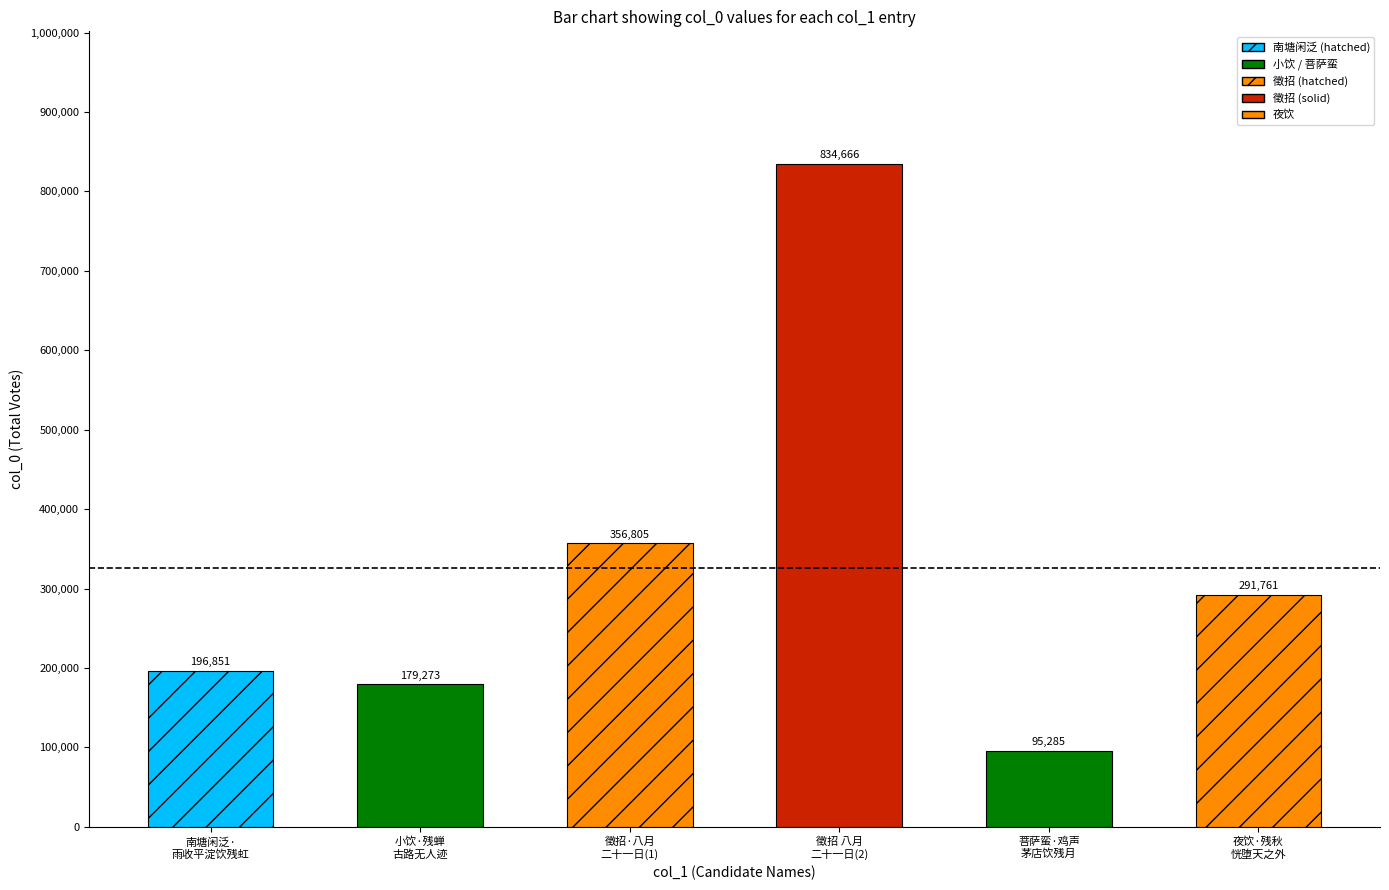

Reading left to right, transcribe all the data shown in this chart.

196851	179273	356805	834666	95285	291761